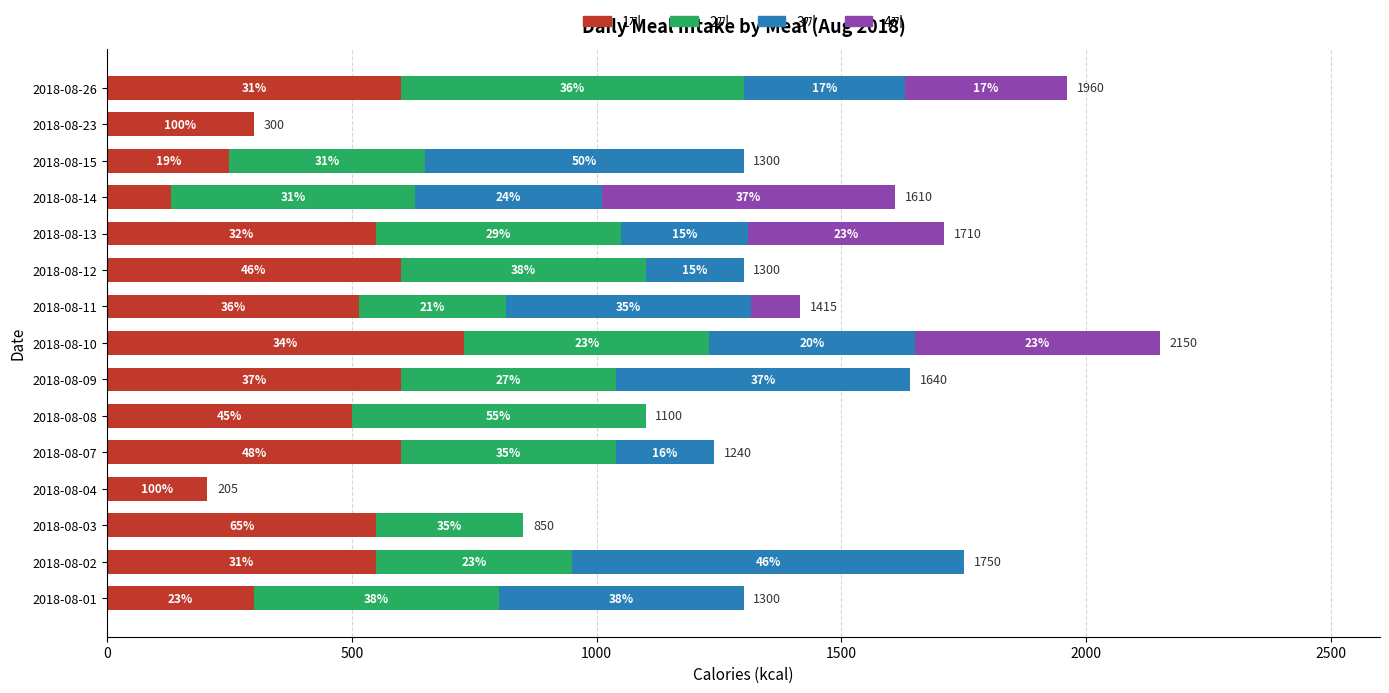

At how many categories does at least one series exceed 357?

13